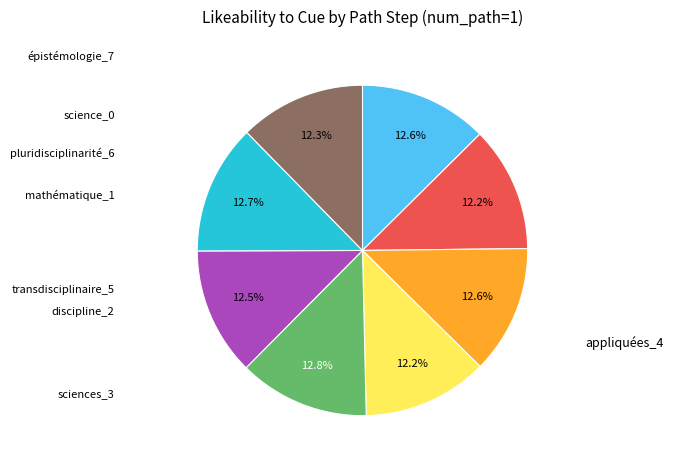

Is there a majority slice in this chart?

No